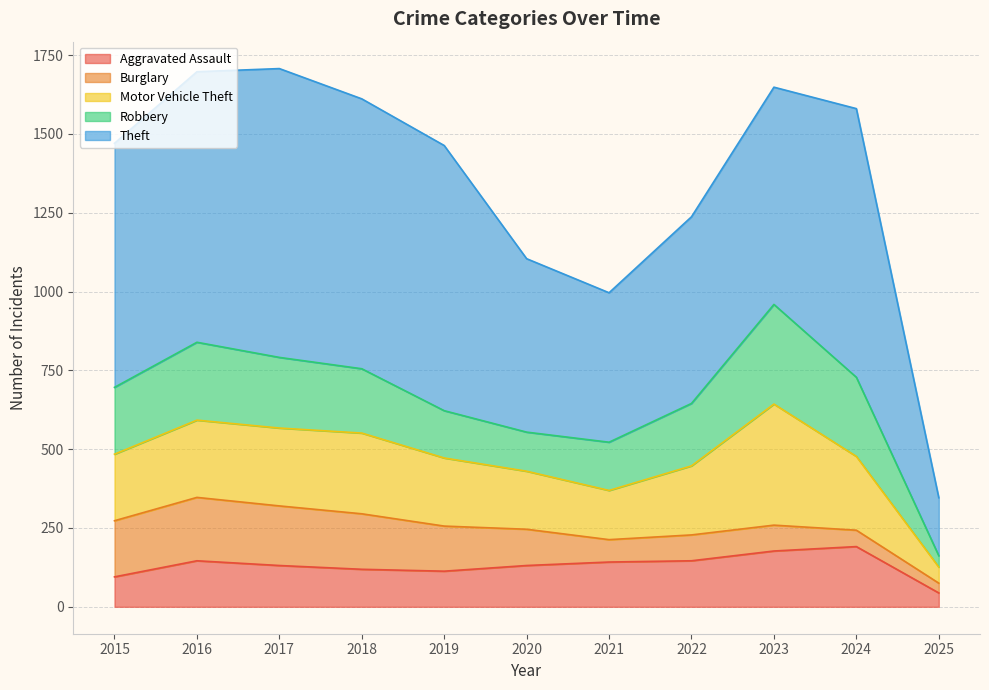

What is the greatest value displayed?

916